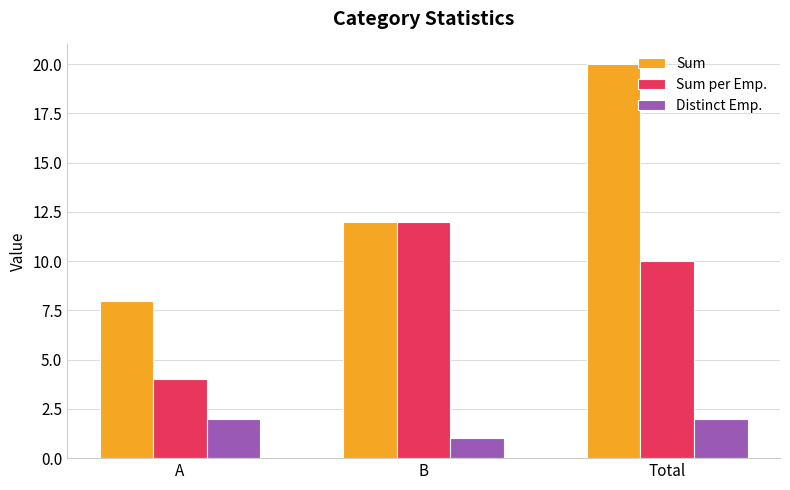

List the series in order of their overall mean, lowest first.

Distinct Emp., Sum per Emp., Sum